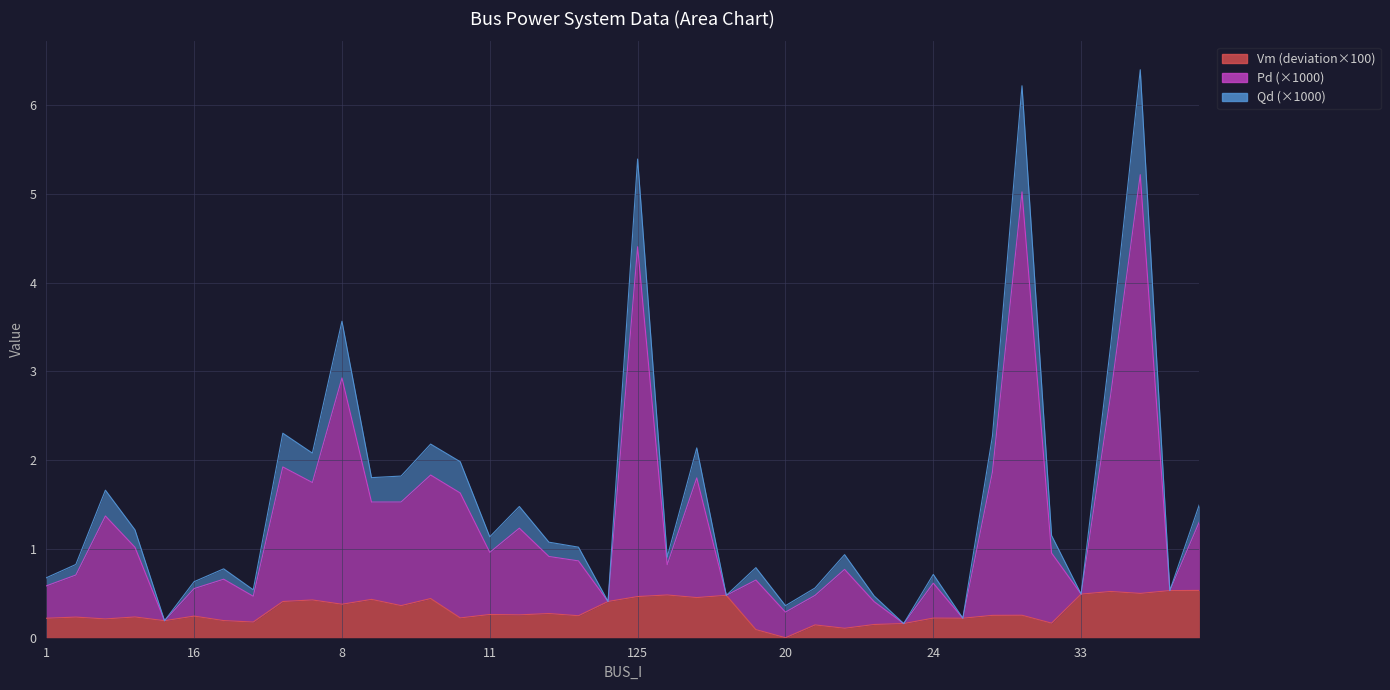

What is the sum of all Qd values?

52.2